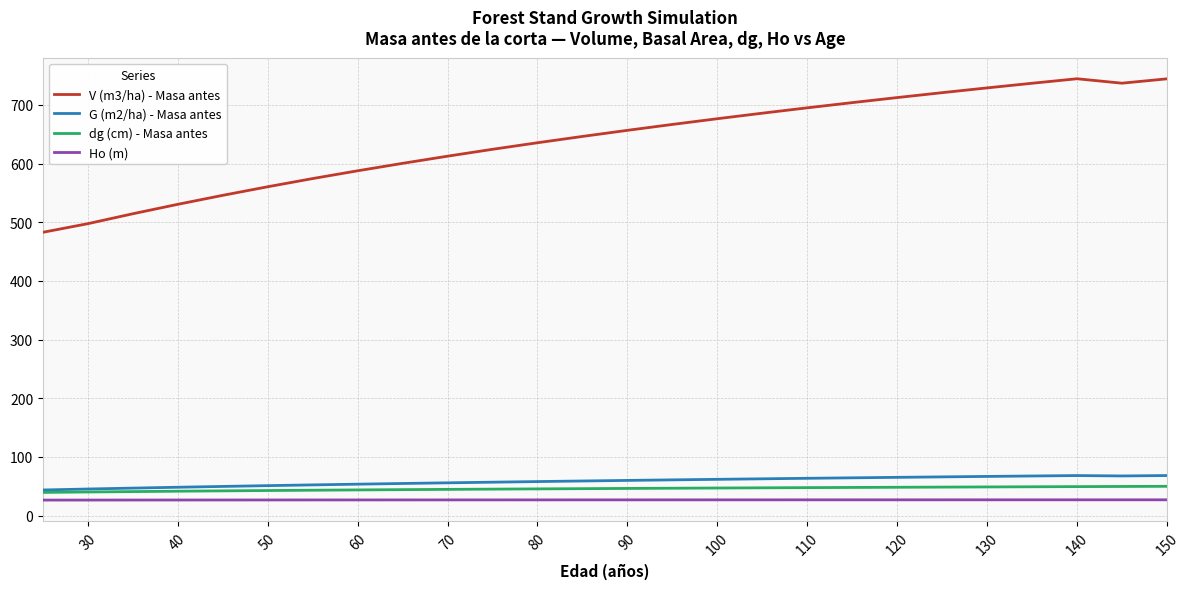

True or false: Ho (m) and G (m2/ha) - Masa antes cross at least once.

False